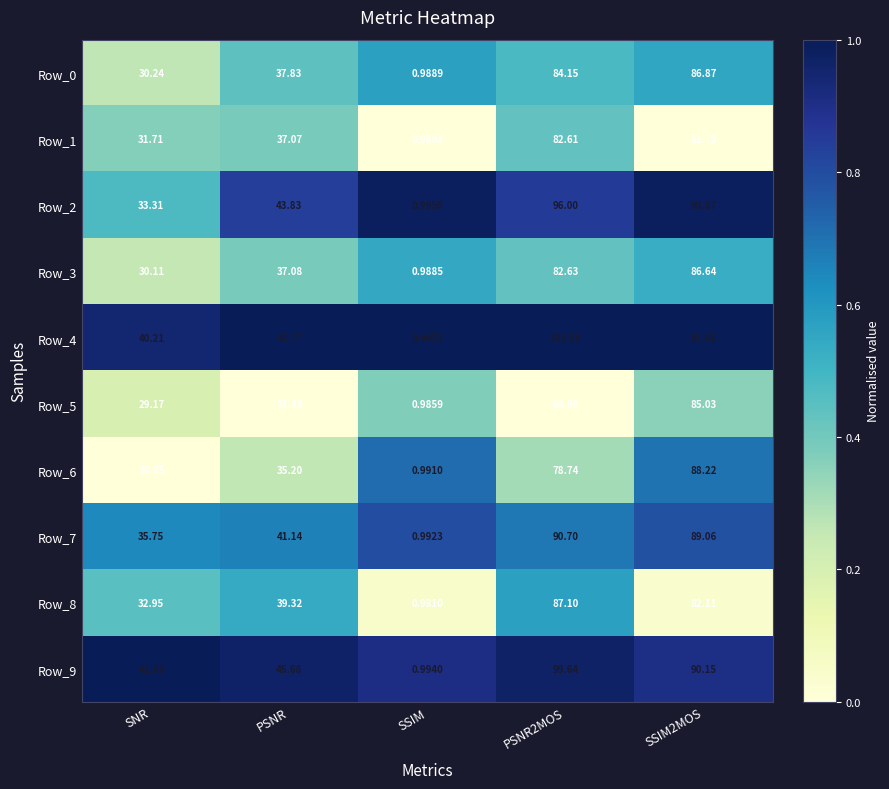

At which label does Row_1 reach its minimum?

SSIM